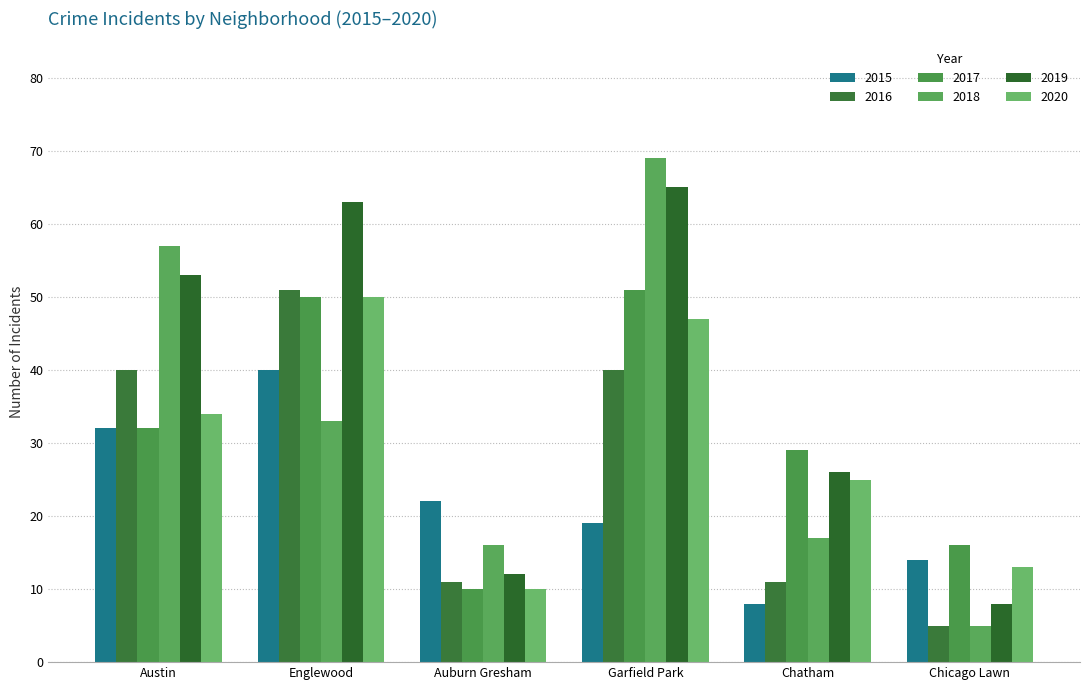

What is the label of the 4th bar from the right?

Auburn Gresham